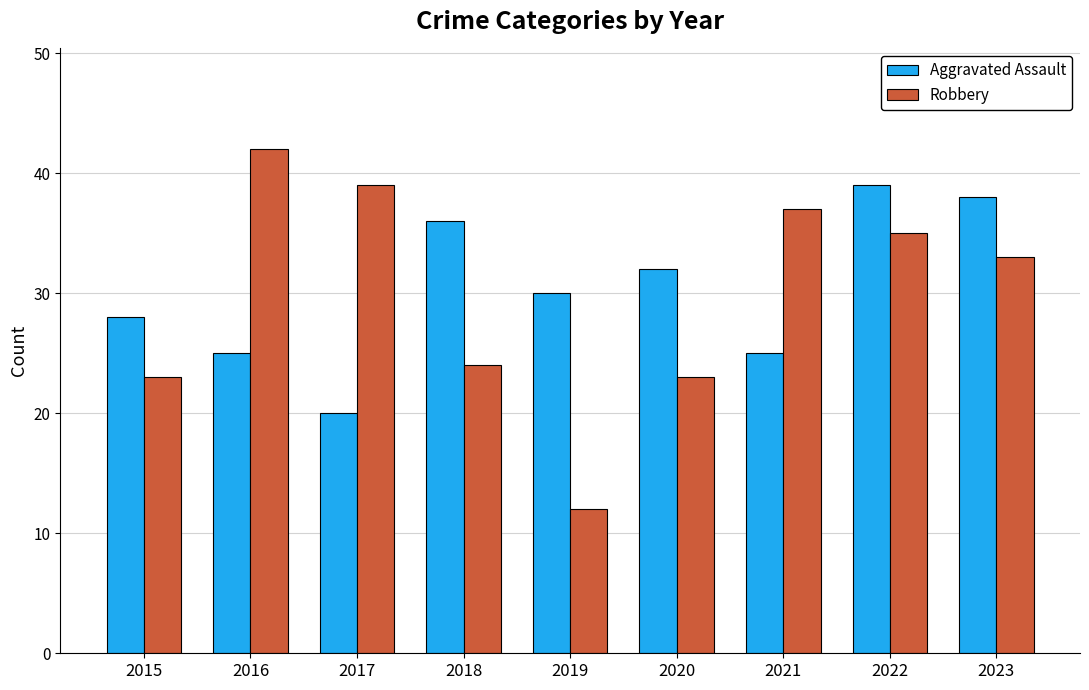

Reading left to right, extract all data points from this chart.

Aggravated Assault: 28	25	20	36	30	32	25	39	38
Robbery: 23	42	39	24	12	23	37	35	33